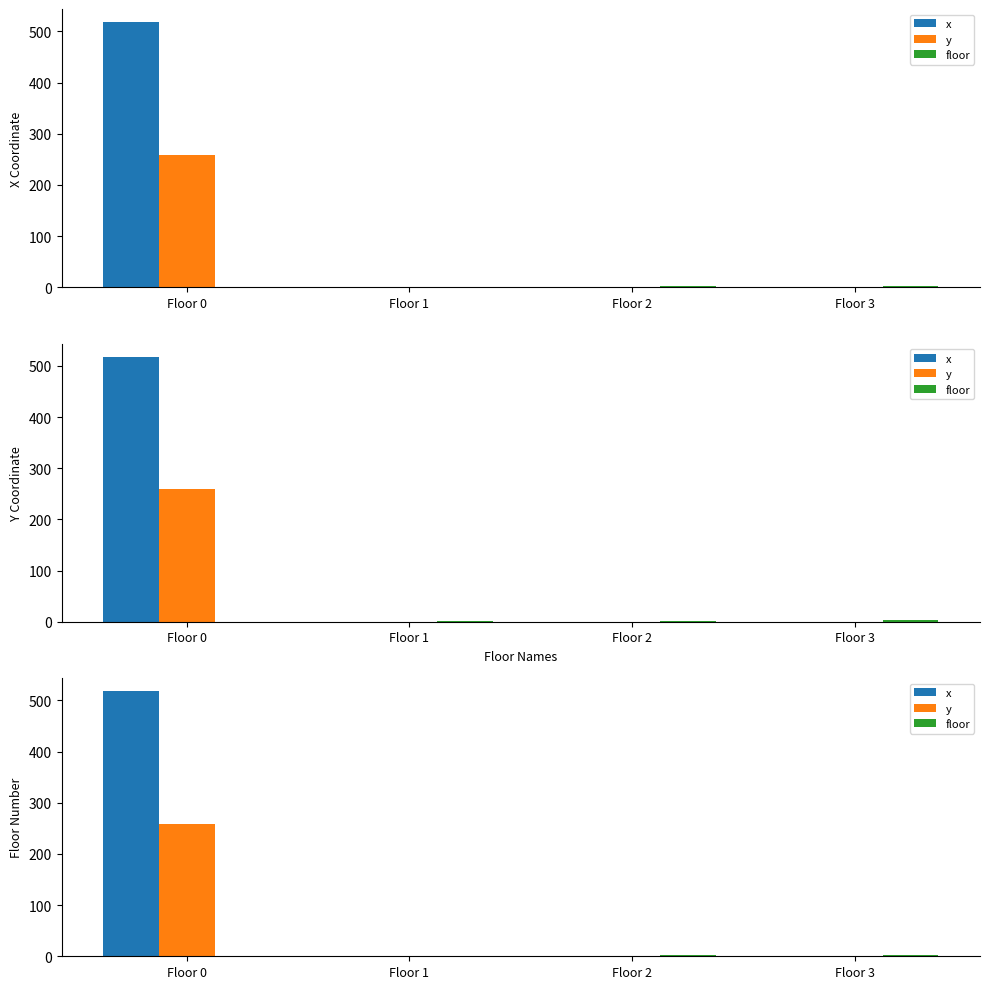

How many distinct data groups are displayed?

3